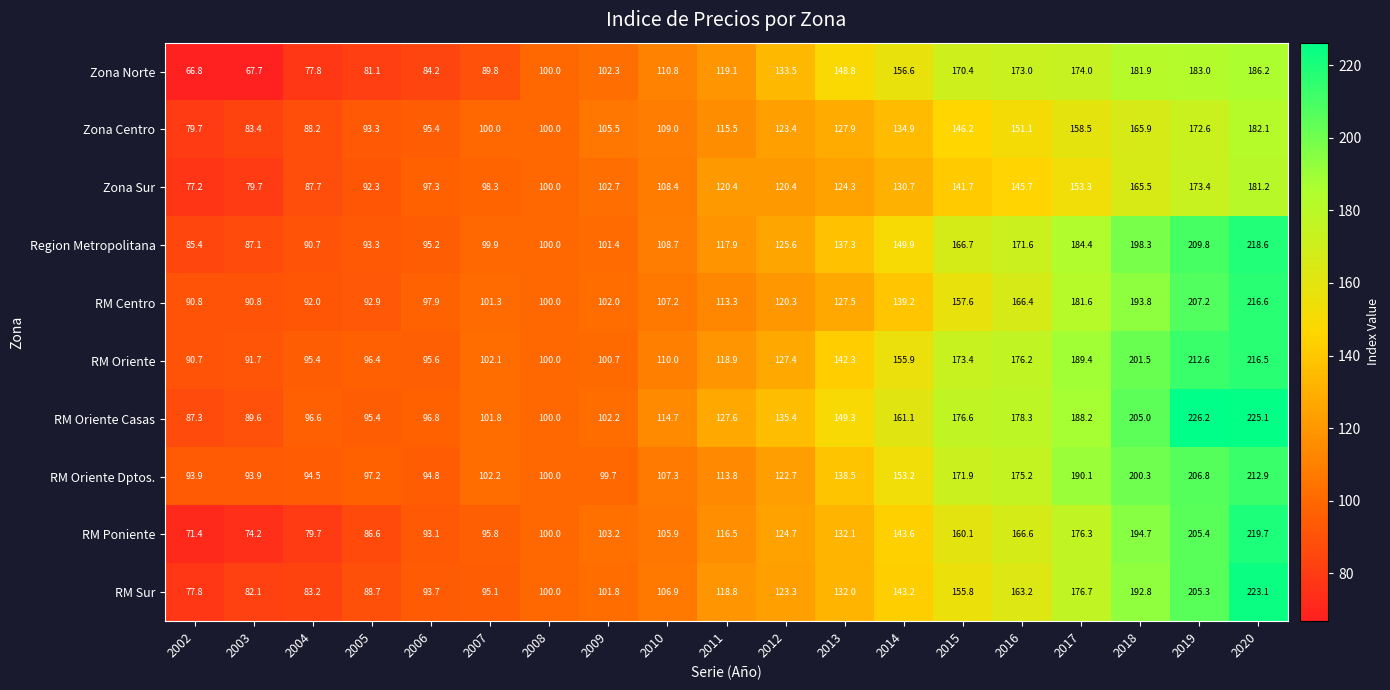

How many values in the RM Sur series exceed 118?

10